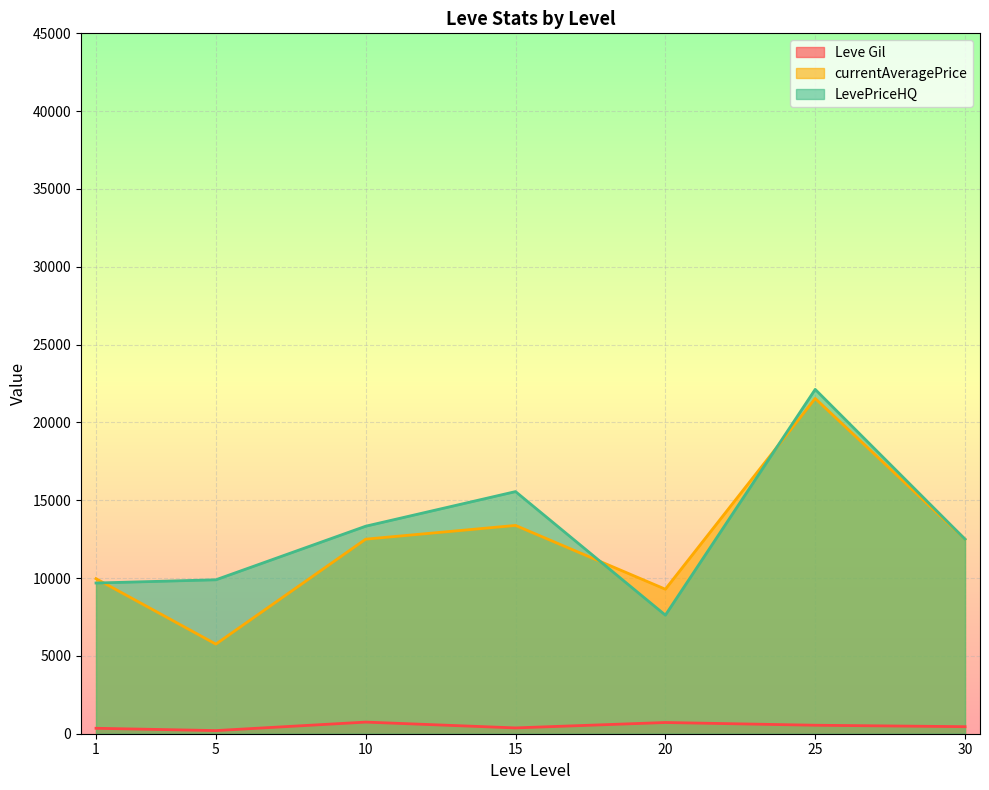

Between 15 and 1, which is larger?

1